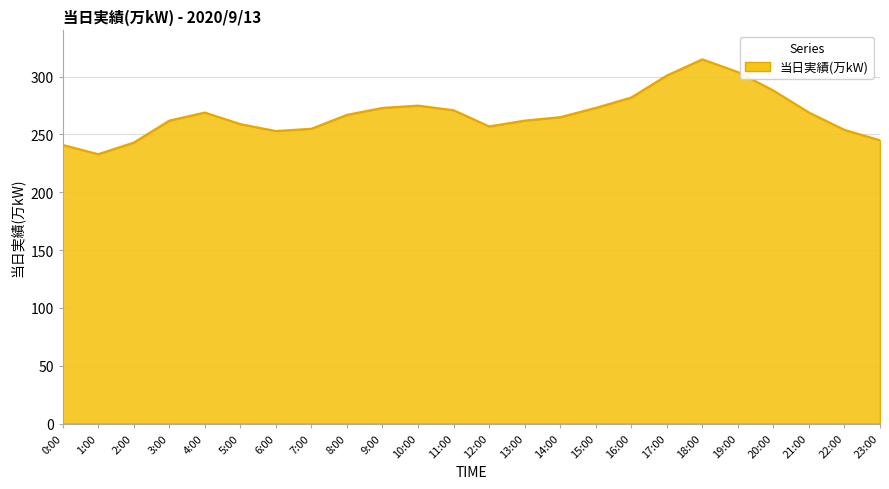

What is the maximum value shown in the chart?

315